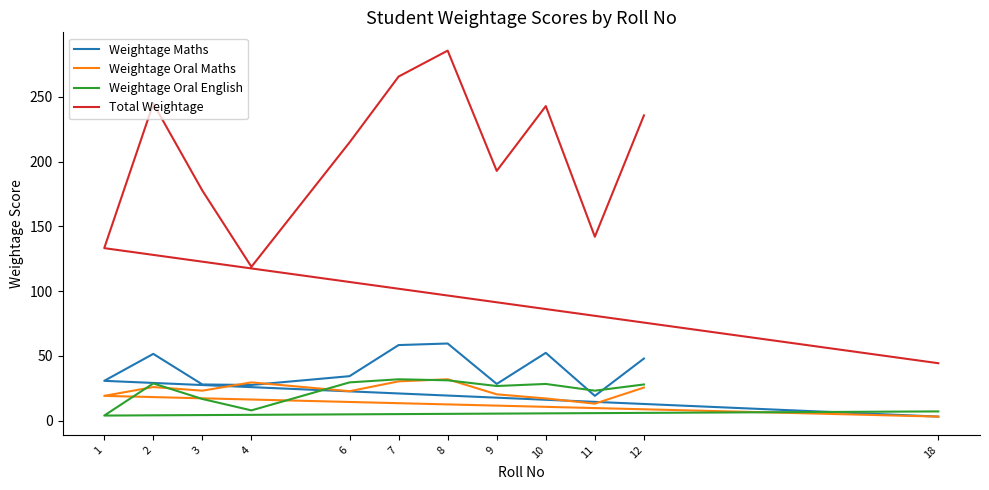

What is the value of the Weightage Oral Maths point at the 6th from the left?

22.8